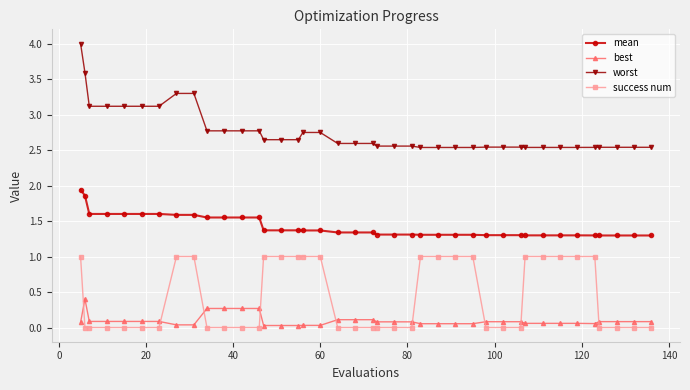

True or false: best and mean intersect in this chart.

False